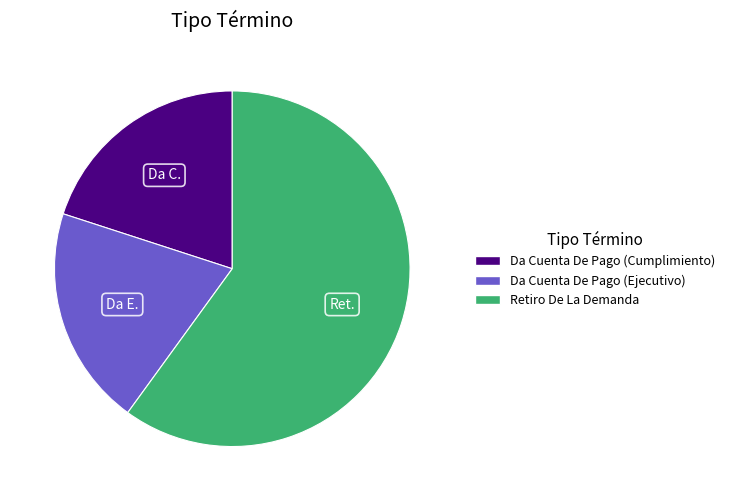

Combined, do Da Cuenta De Pago (Cumplimiento) and Da Cuenta De Pago (Ejecutivo) account for over 50%?

No